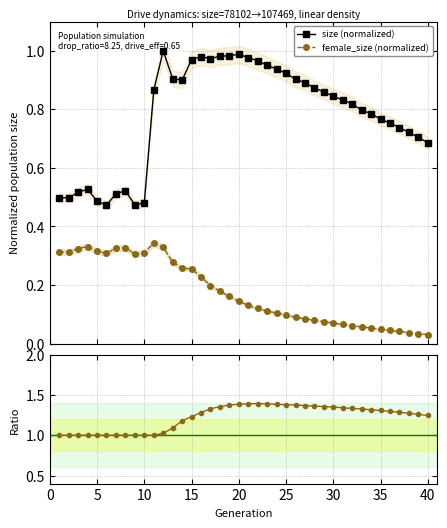

True or false: female_size (normalized) and size (normalized) cross at least once.

False